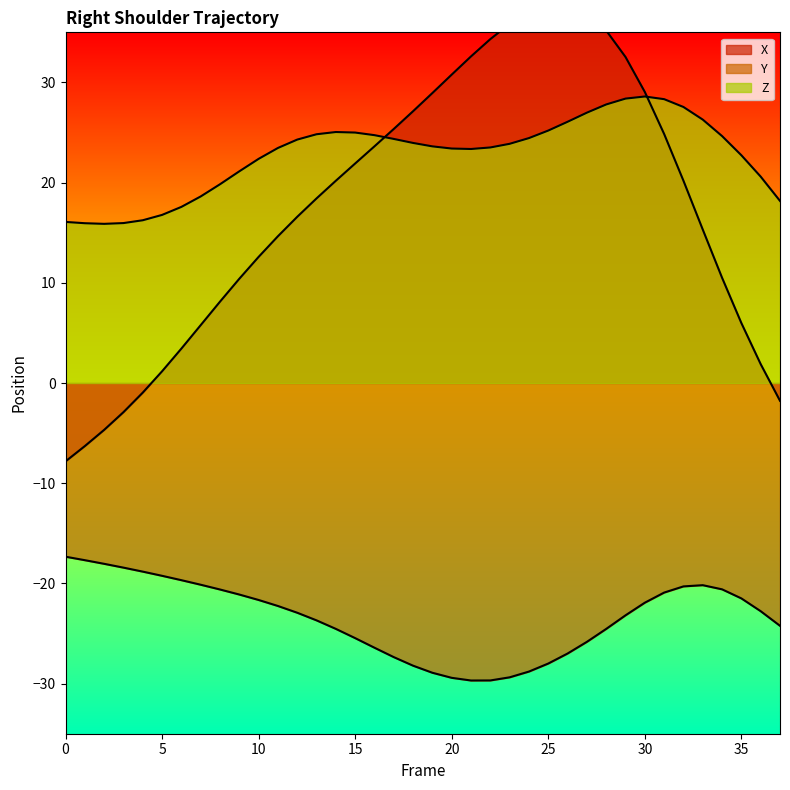

What is the greatest value displayed?

37.7